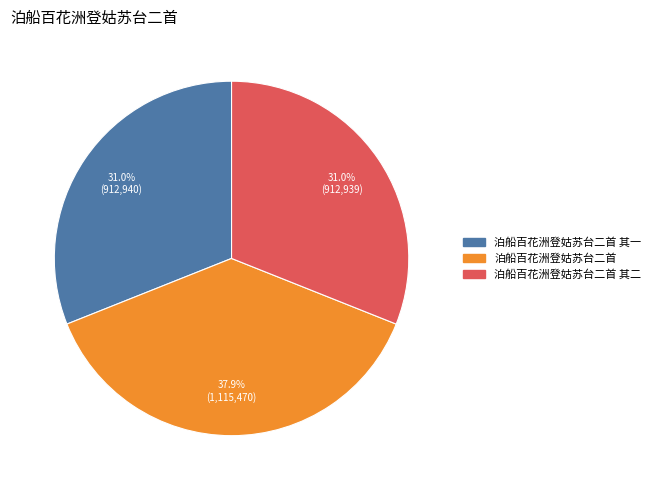

Does any single category account for the majority?

No